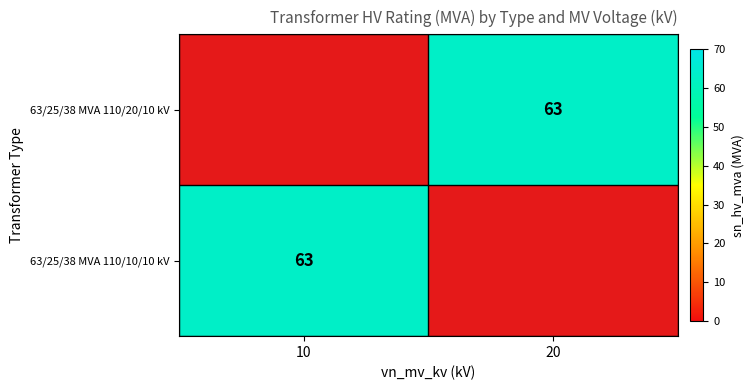

Which has a higher value, 20 or 10?

10